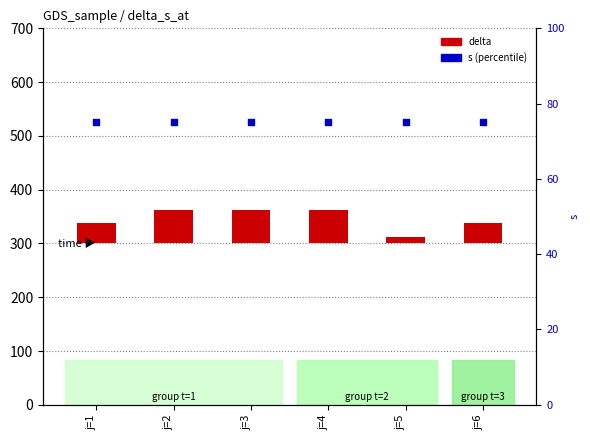

Which series has the largest total across all categories?

s (scaled)